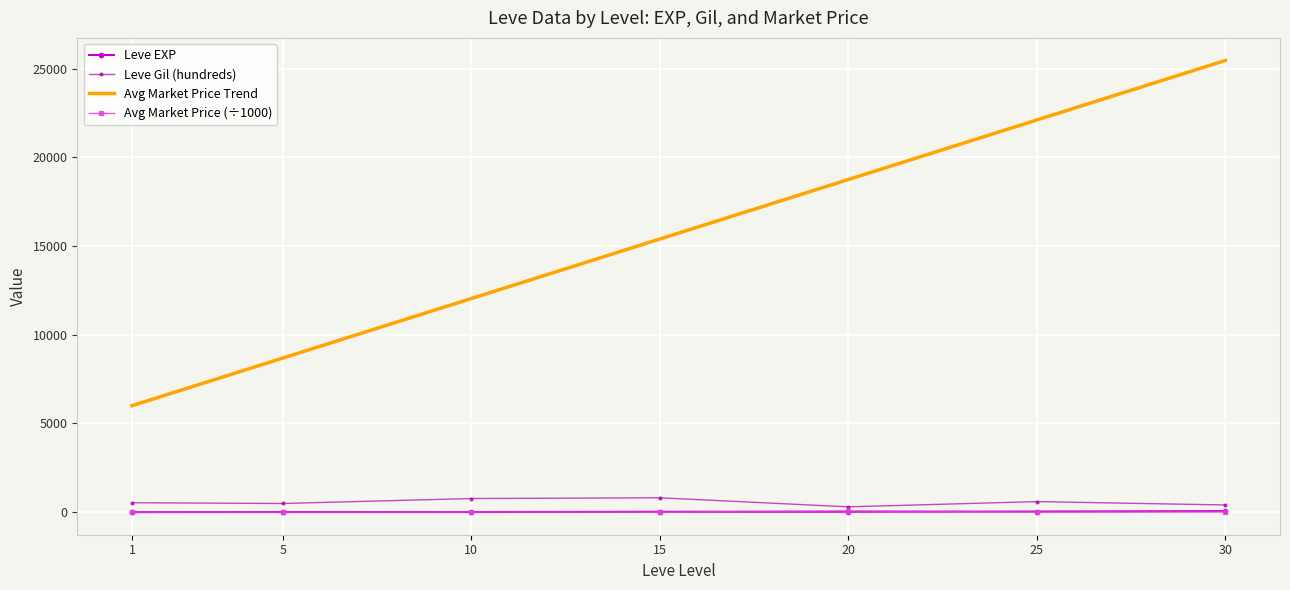

What is the greatest value displayed?

25458.1